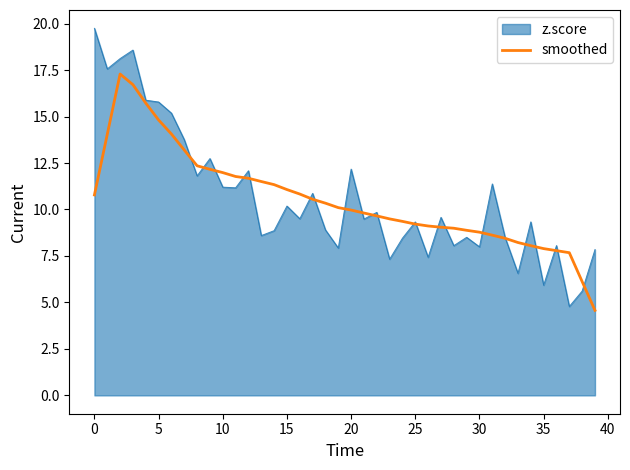

What is the greatest value displayed?

19.7